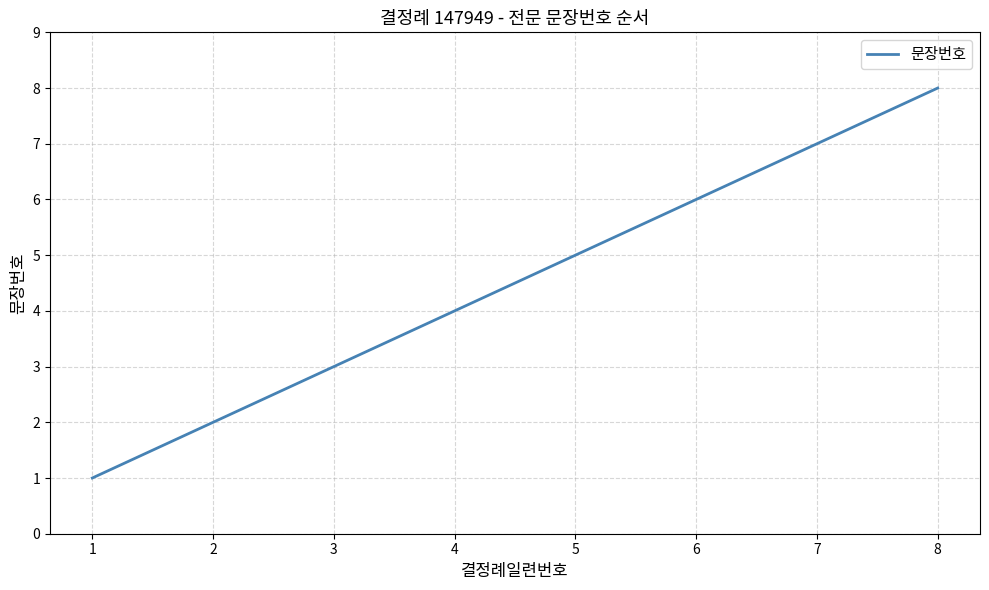

What is the smallest value displayed?

1